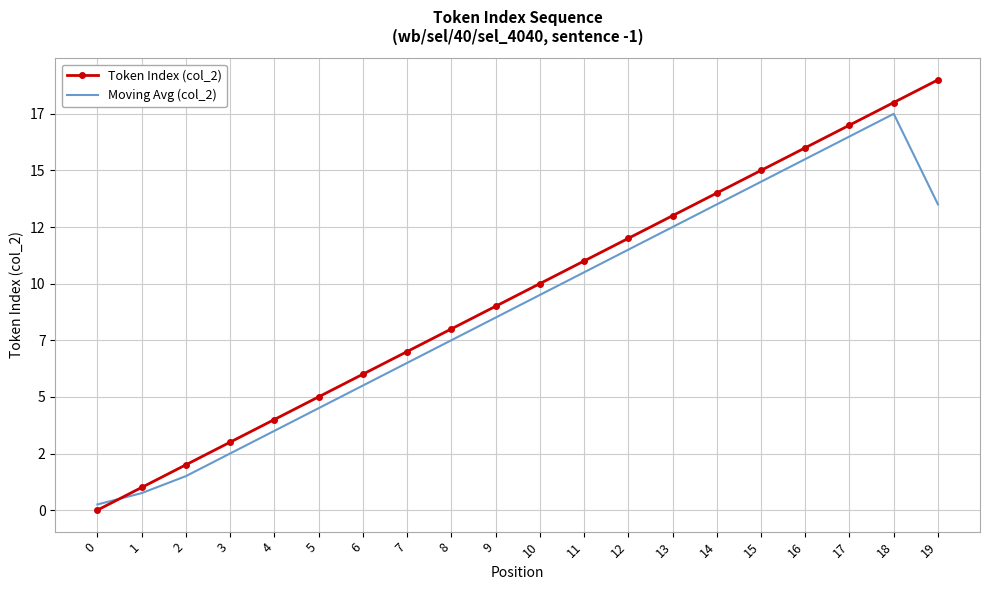

What are all the series names shown in the legend?

Token Index (col_2), Moving Avg (col_2)